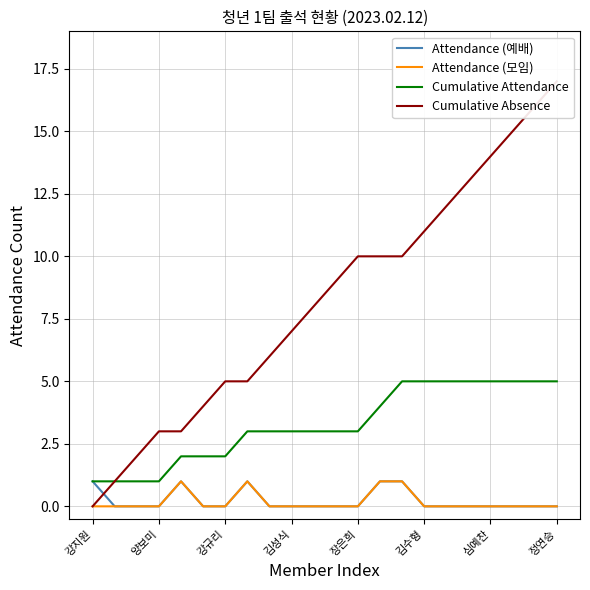

How many data points does each series have?

22